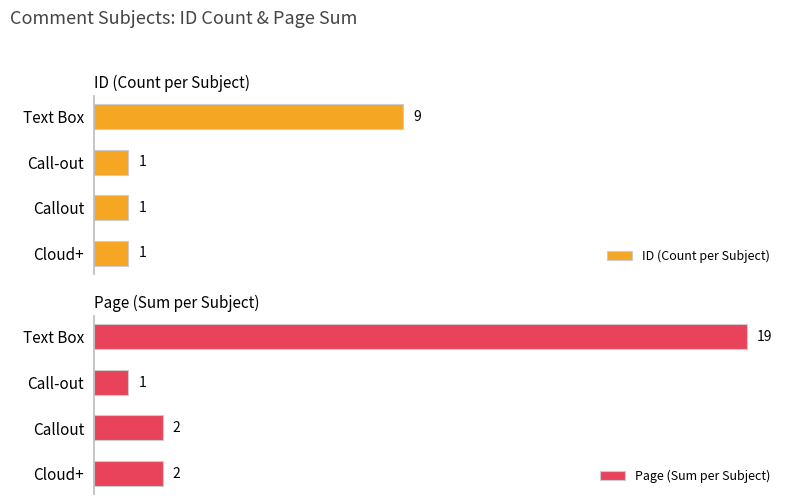

Which category has the lowest value in the Page (Sum per Subject) series?

Call-out